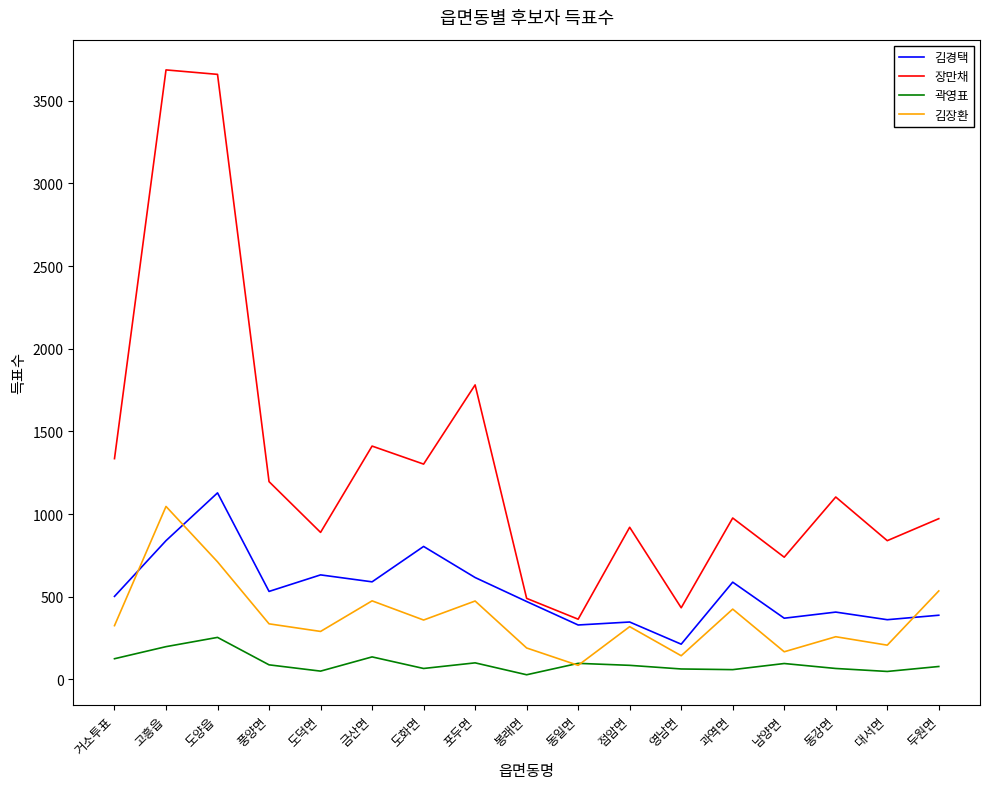

What is the highest value of the 김경택 series?

1128